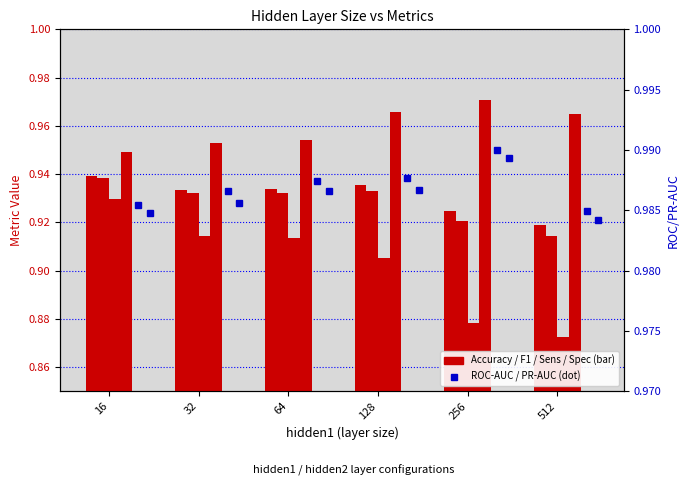

Which series has the widest spread of values?

Accuracy